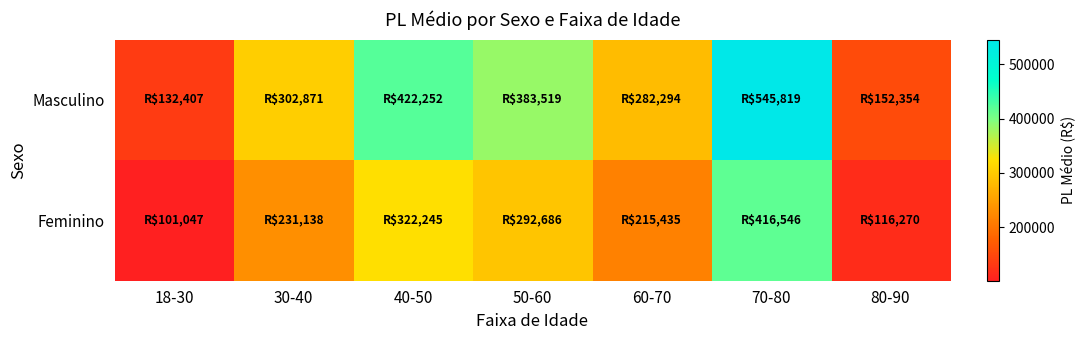

List the series in order of their overall mean, lowest first.

Feminino, Masculino